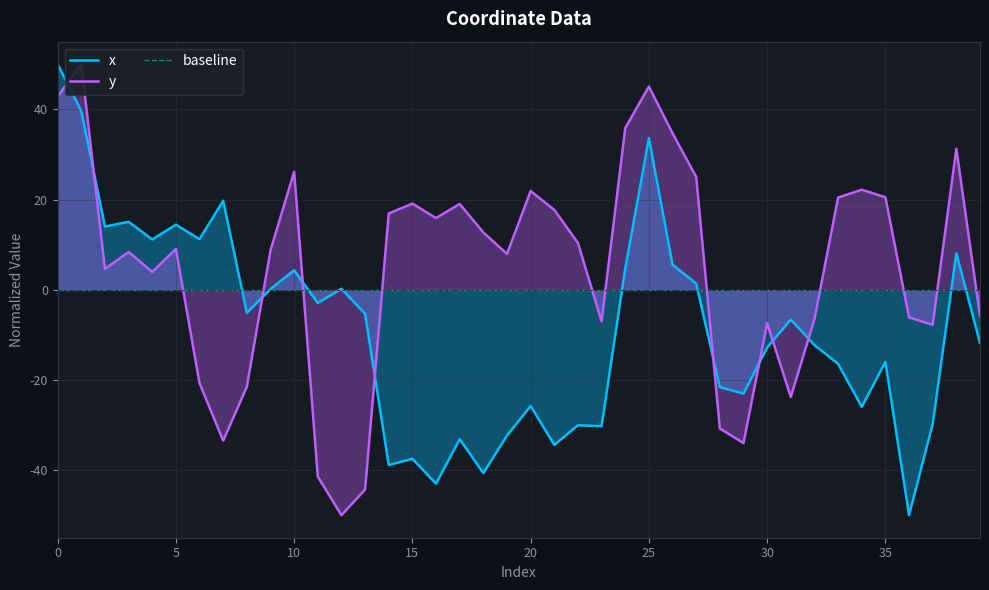

What are all the series names shown in the legend?

x, y, baseline